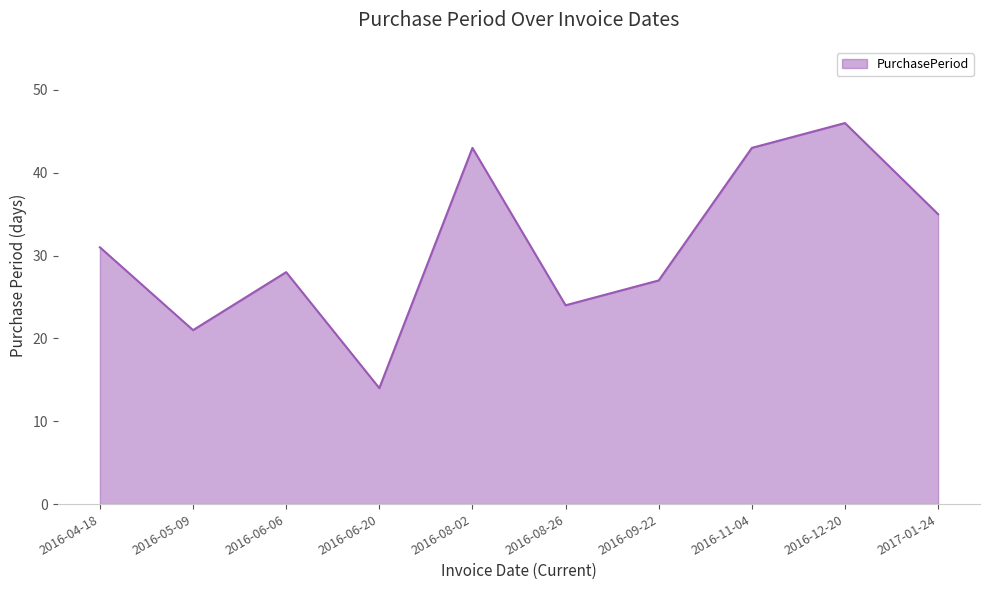

What is the maximum value shown in the chart?

46